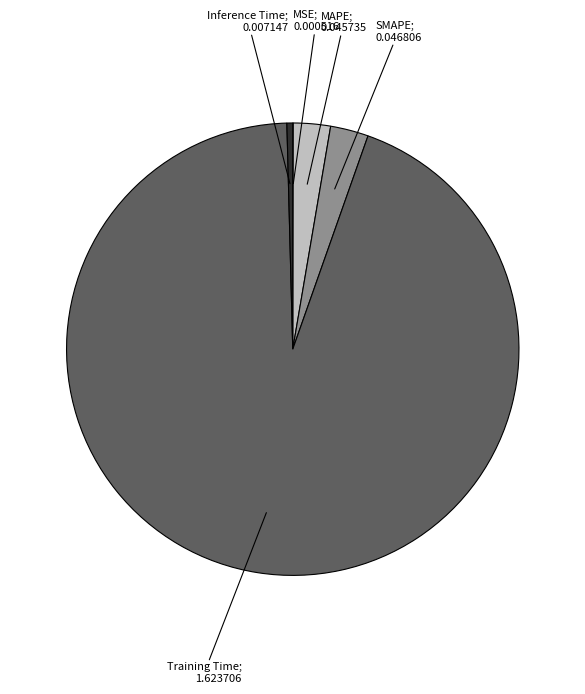

Is there any slice that represents more than half of the pie?

Yes